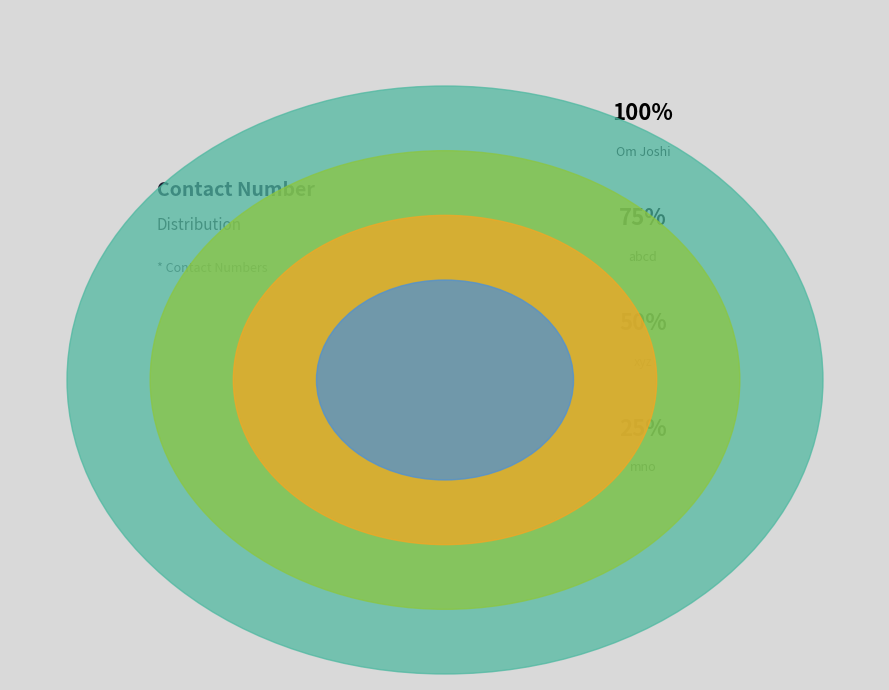

Is the sum of xyz and mno greater than half?

Yes